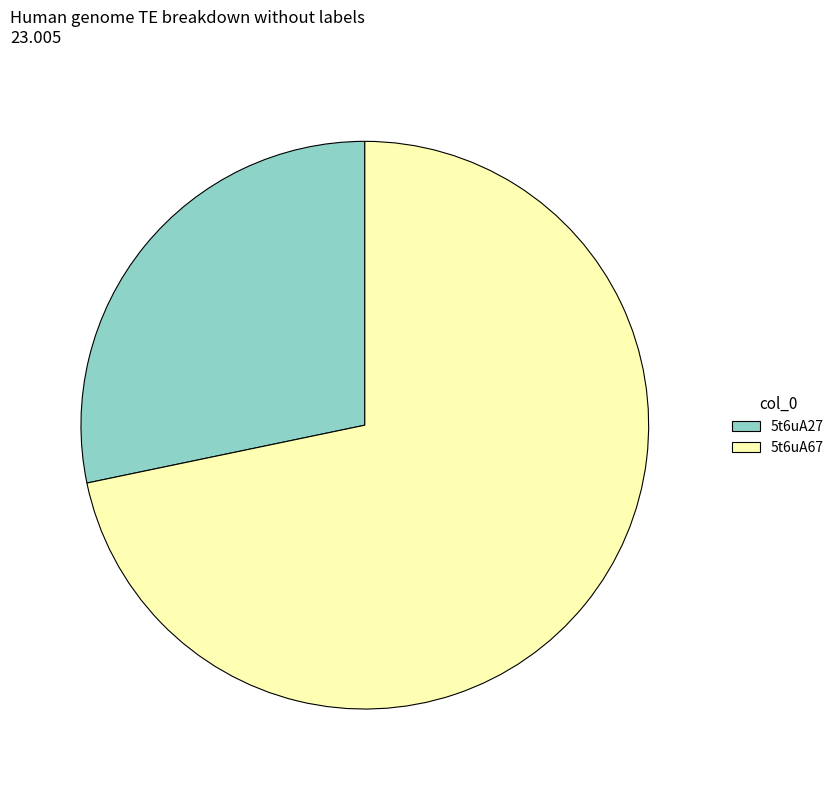

Which slice is the smallest?

5t6uA27